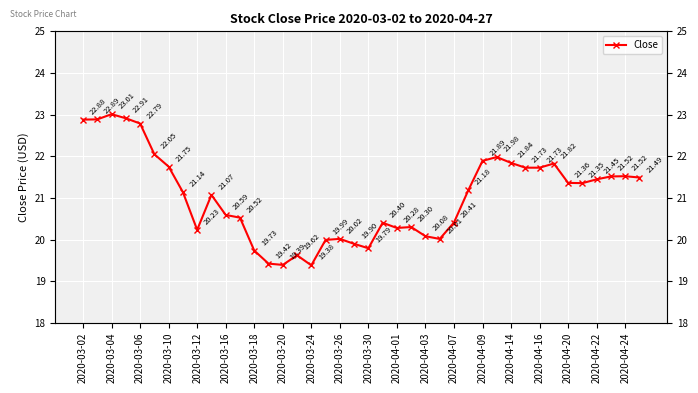

How many points are higher than both their immediate neighbors (excluding endpoints)?

9